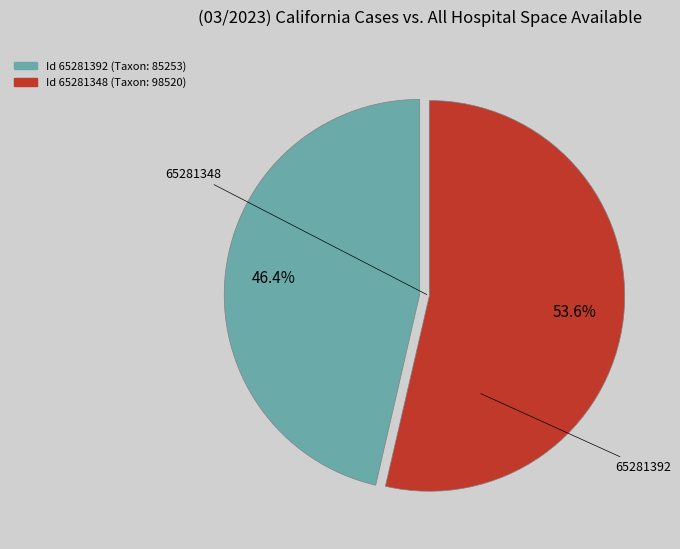

Is there any slice that represents more than half of the pie?

Yes